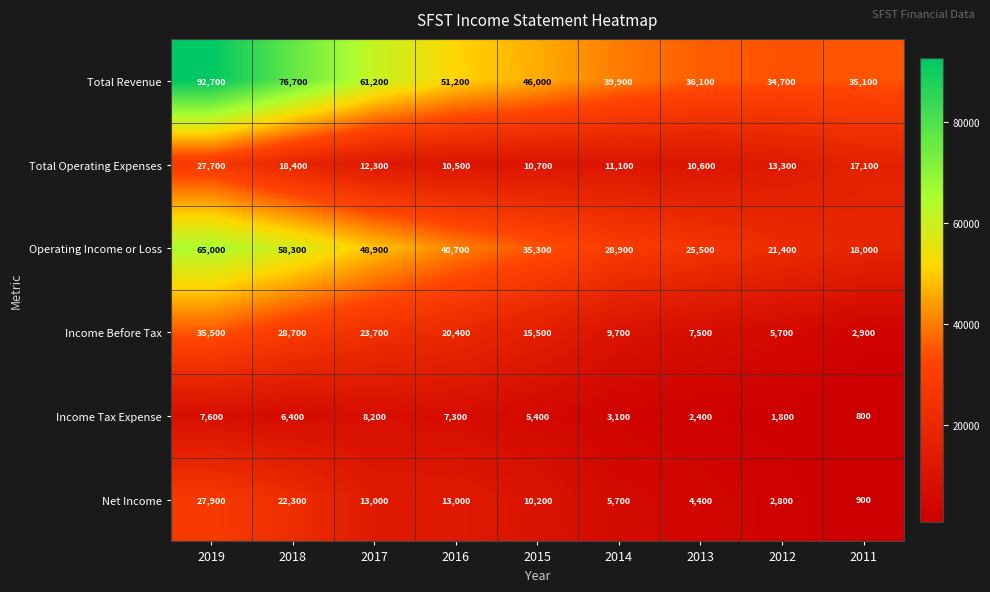

Is it true that Total Revenue equals 18557 at 2016?

False